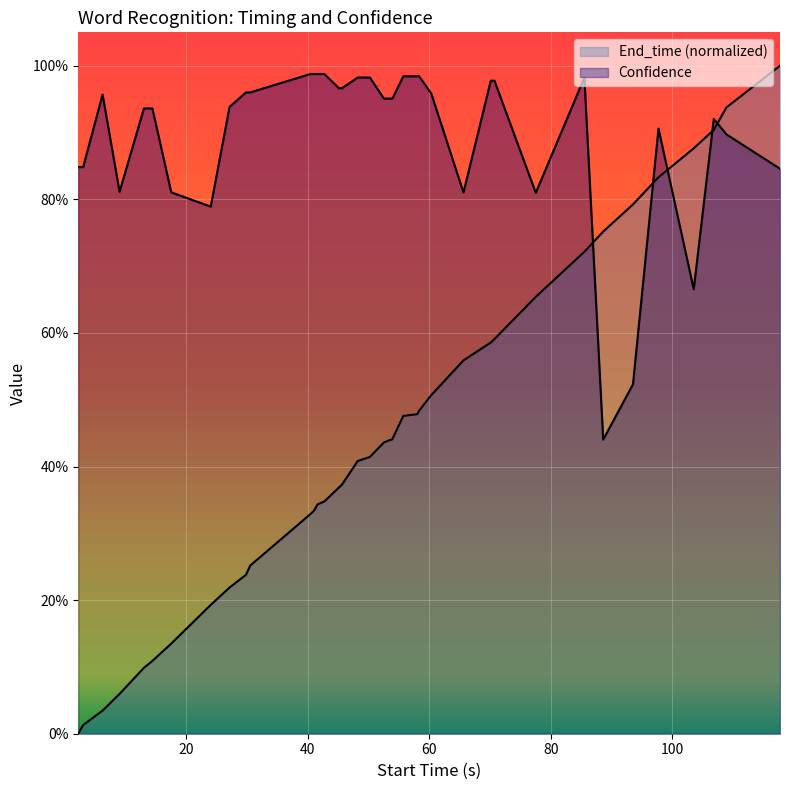

What is the sum of all Confidence values?

35.1